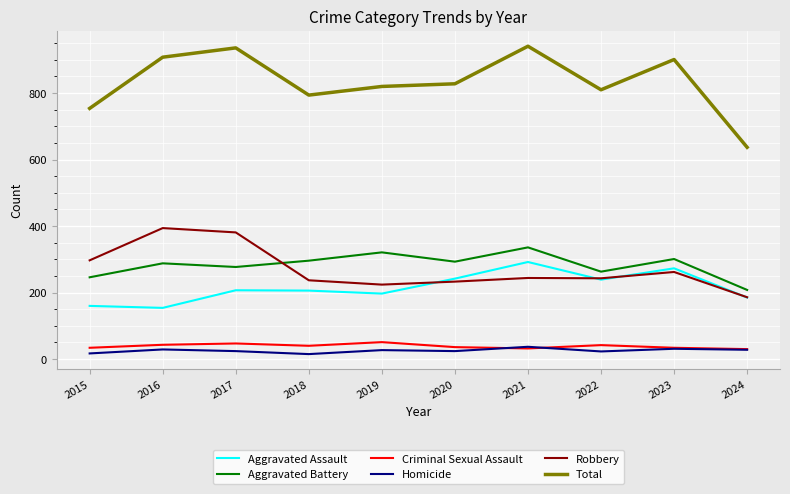

Where does the Total series first go above 828?

2016